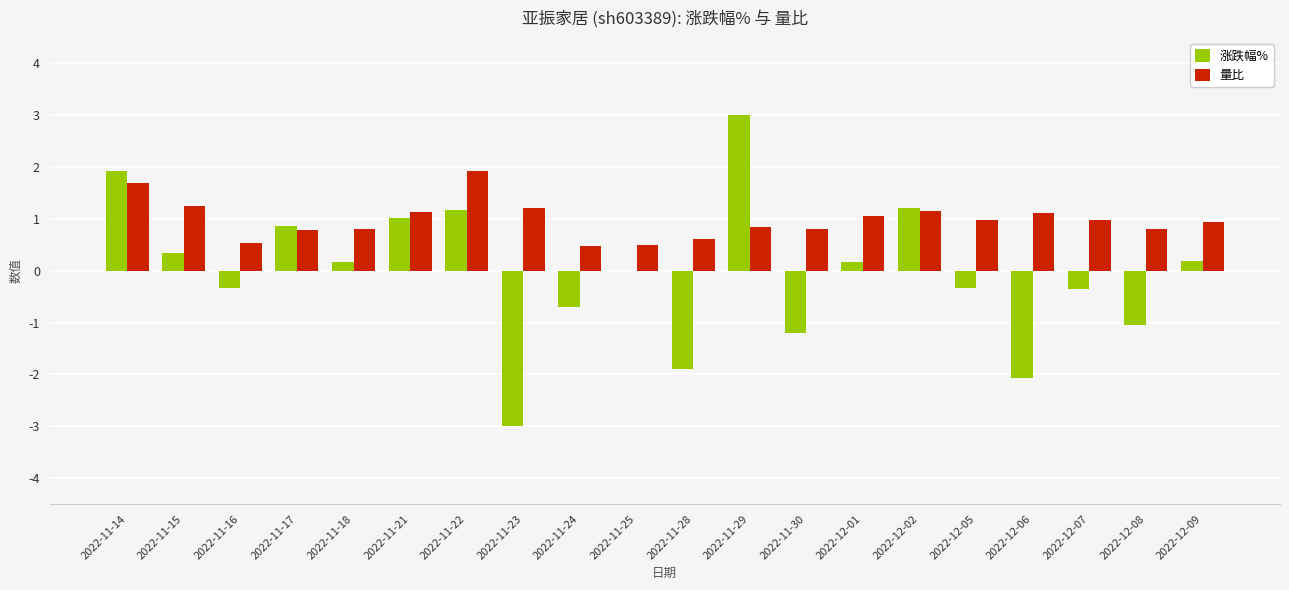

How many distinct data groups are displayed?

2